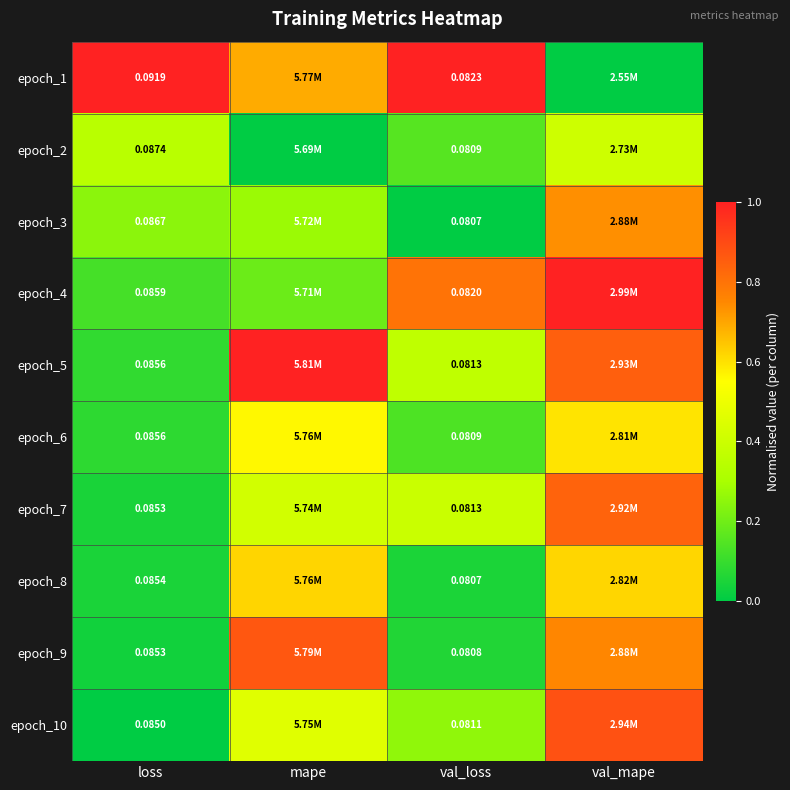

Is the value of epoch_2 at loss greater than the value of epoch_3 at loss?

Yes